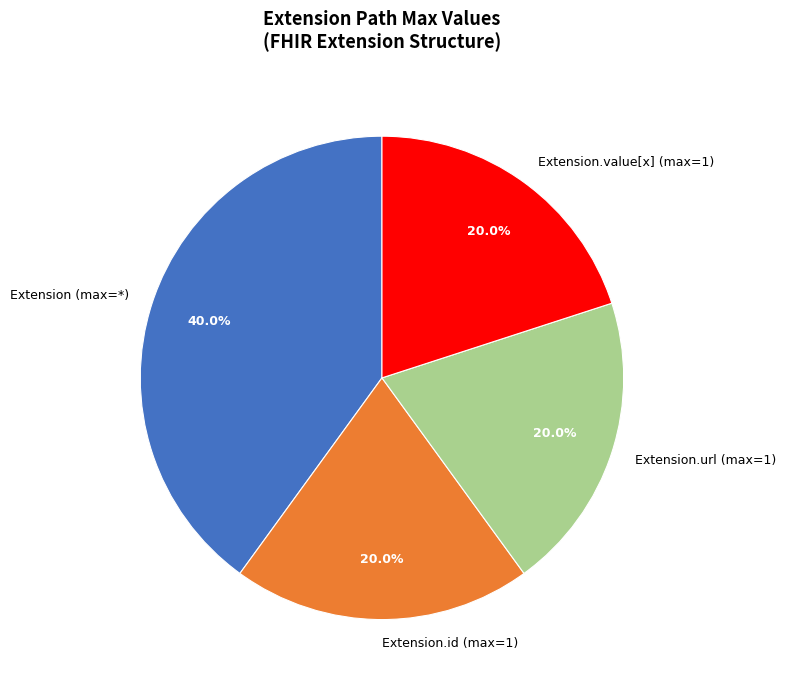

To the nearest percent, what is the difference between the largest and smallest slice percentages?

20%